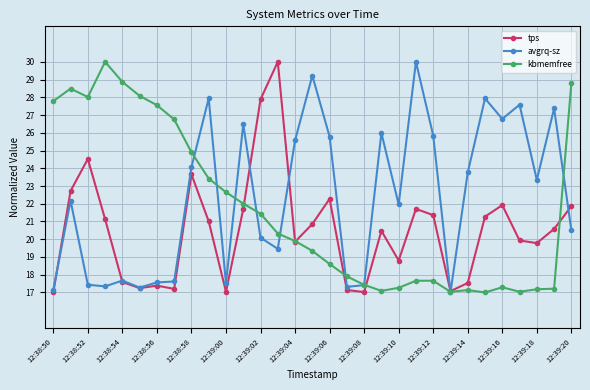

What is the minimum value for tps?

17.0